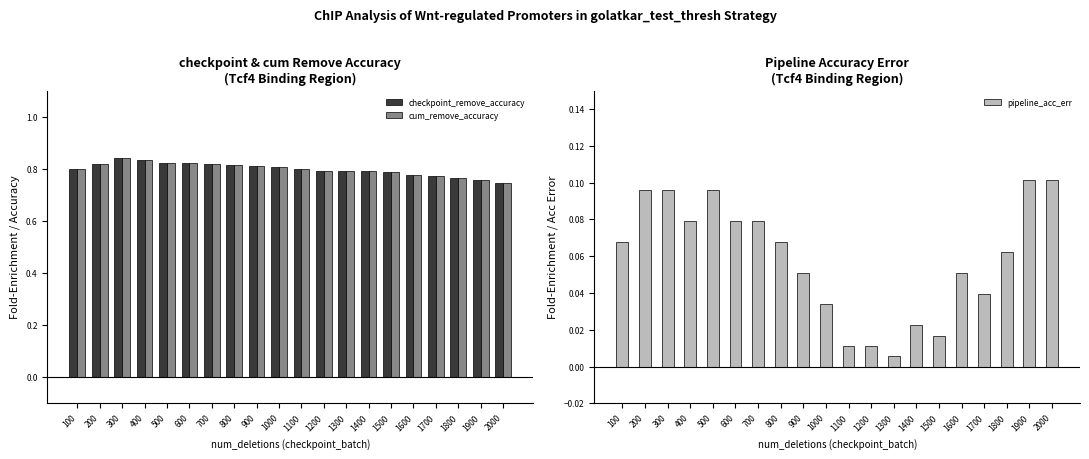

Reading left to right, list all the values displayed in this chart.

checkpoint_remove_accuracy: 0.8	0.8	0.8	0.8	0.8	0.8	0.8	0.8	0.8	0.8	0.8	0.8	0.8	0.8	0.8	0.8	0.8	0.8	0.8	0.7
cum_remove_accuracy: 0.8	0.8	0.8	0.8	0.8	0.8	0.8	0.8	0.8	0.8	0.8	0.8	0.8	0.8	0.8	0.8	0.8	0.8	0.8	0.7
pipeline_acc_err: 0.1	0.1	0.1	0.1	0.1	0.1	0.1	0.1	0.1	0.0	0.0	0.0	0.0	0.0	0.0	0.1	0.0	0.1	0.1	0.1